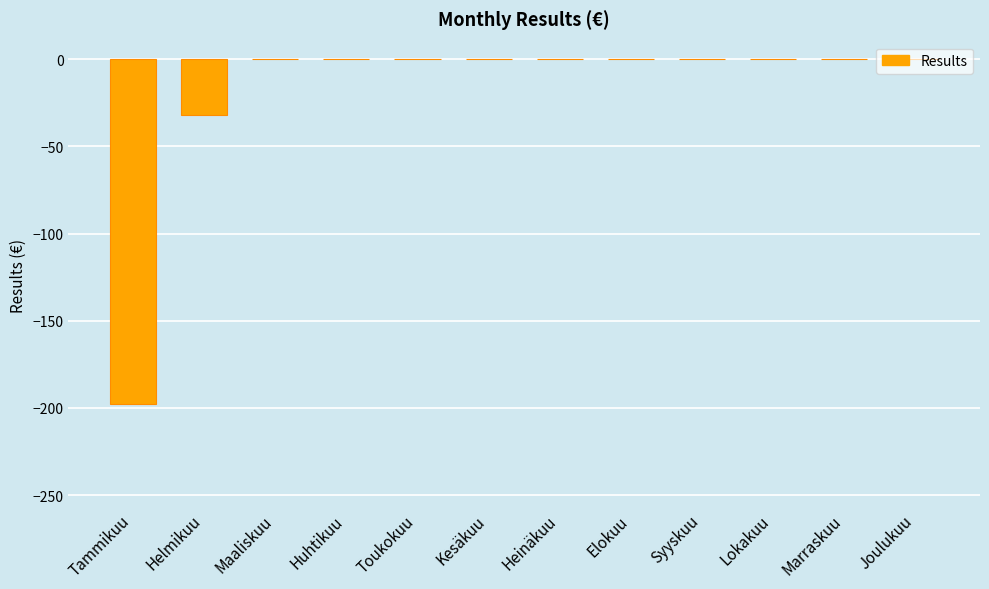

At which label is the value closest to -98?

Helmikuu